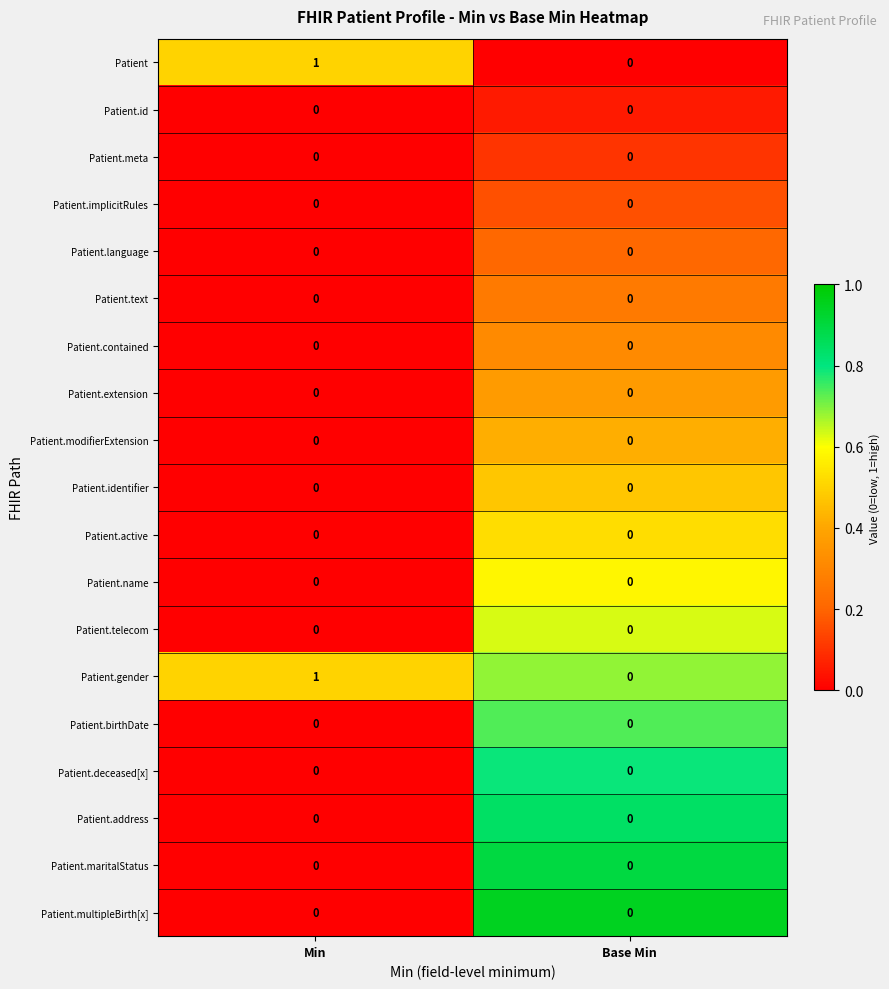

At which category is the sum across all series the highest?

Min